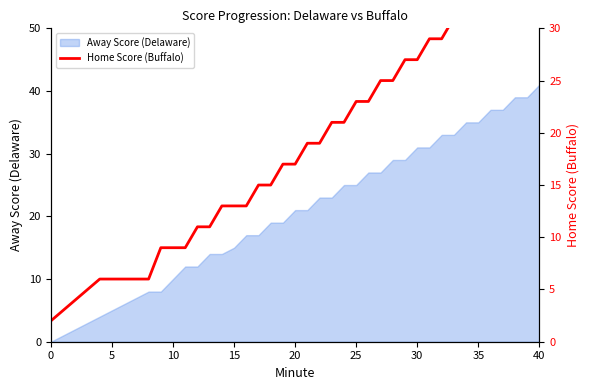

True or false: Away Score (Delaware) has a value of 22 at 30.

False